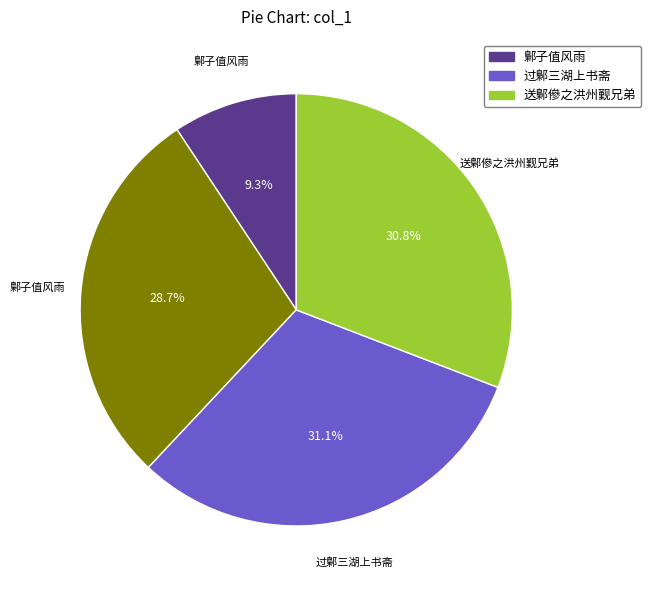

Is there any slice that represents more than half of the pie?

No